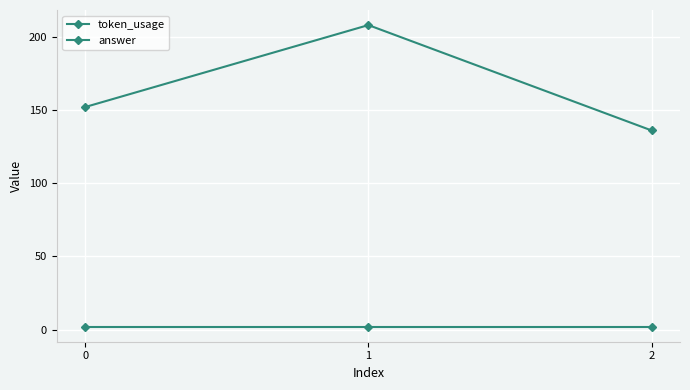

Reading left to right, transcribe all the data shown in this chart.

token_usage: 152	208	136
answer: 2	2	2